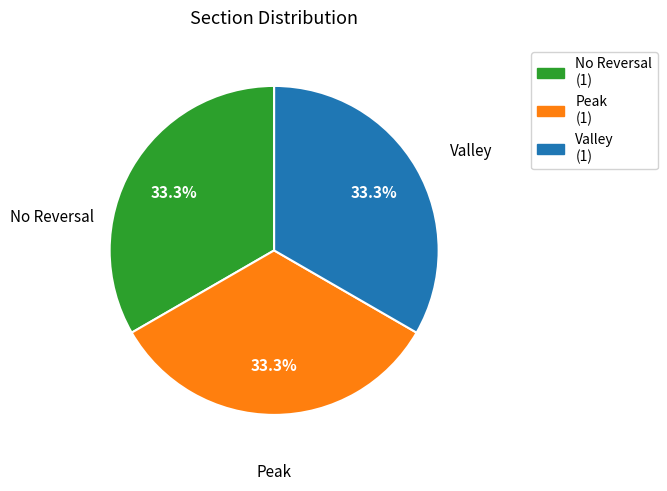

Approximately how many times larger is the value at Valley compared to Peak?

1.0